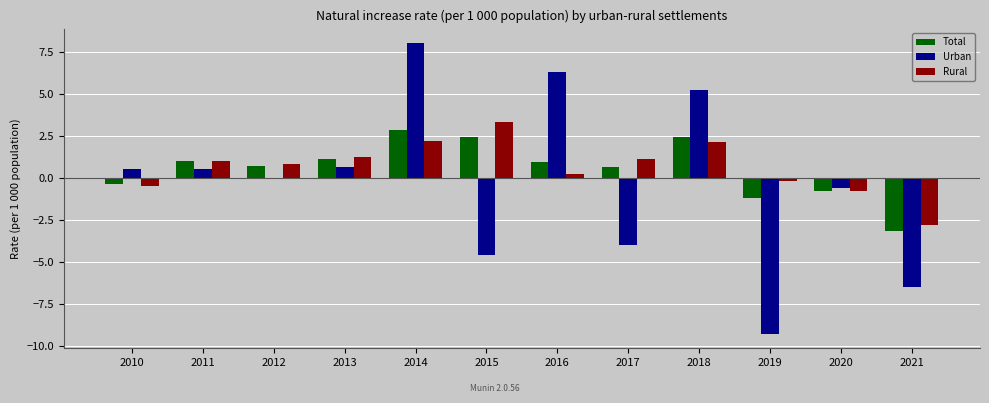

The Urban series shows -6.1 at 2019. True or false?

False